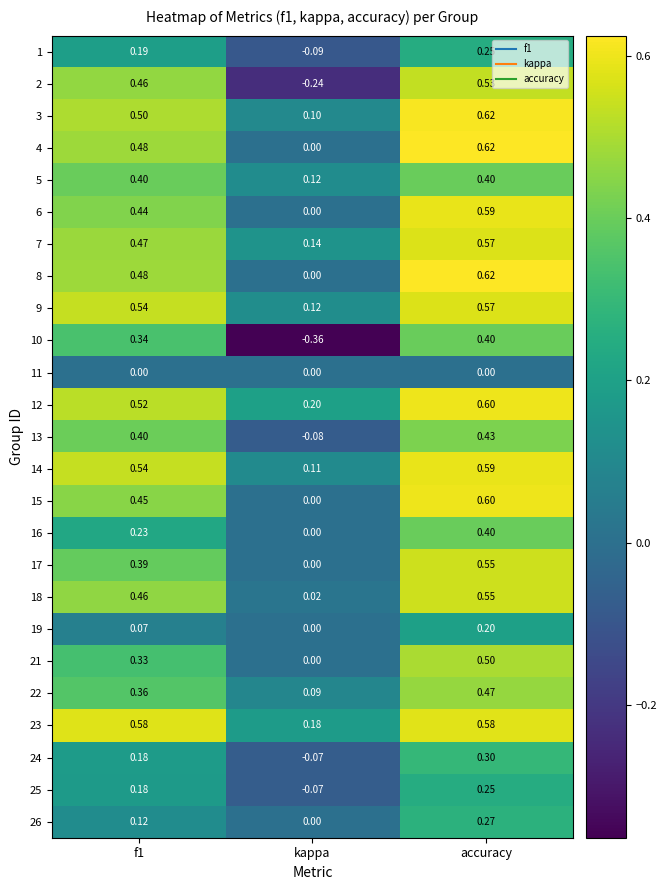

Which category has the highest value across all series?

accuracy